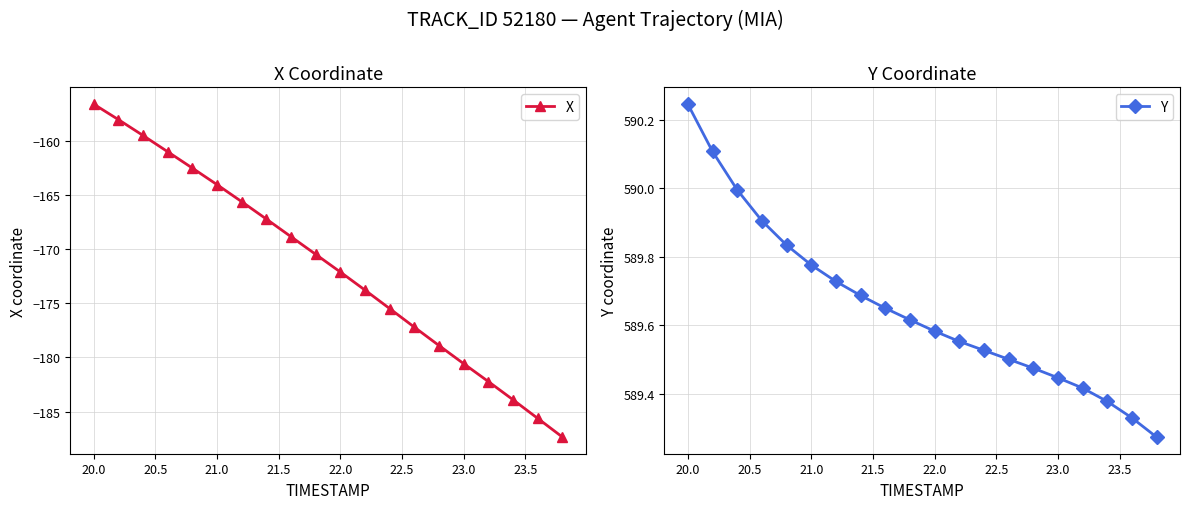

Does the chart display data point markers on the line(s)?

Yes